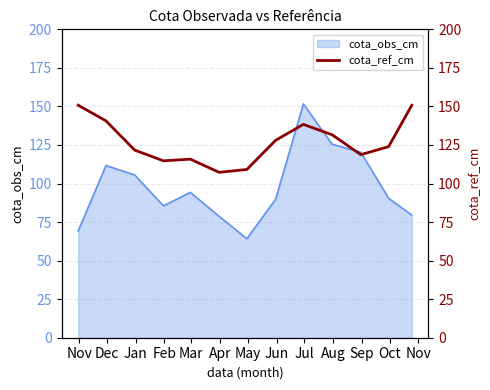

What is the highest value of the cota_obs_cm series?

151.6